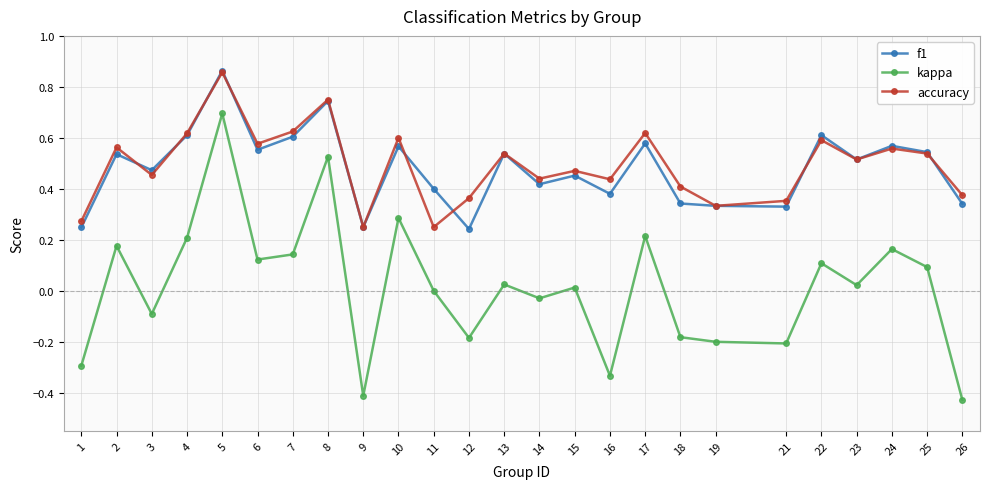

True or false: kappa and accuracy intersect in this chart.

False